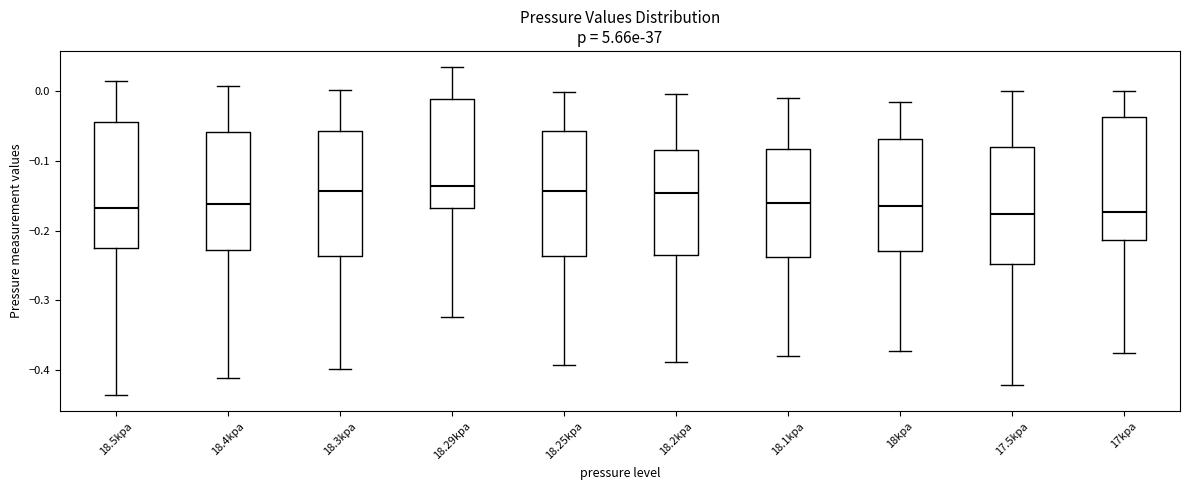

Reading left to right, transcribe this box plot: for each box, give where its median line is, the range the box spans, and where its two whiskers end, as read against the y-axis. The values are not printed on the chart, so give them approximately, as read against the axis.

18.5kpa: median -0.17, box -0.23 to -0.04, whiskers -0.44 to 0.01
18.4kpa: median -0.16, box -0.23 to -0.06, whiskers -0.41 to 0.01
18.3kpa: median -0.14, box -0.24 to -0.06, whiskers -0.40 to 0.00
18.29kpa: median -0.14, box -0.17 to -0.01, whiskers -0.32 to 0.03
18.25kpa: median -0.14, box -0.24 to -0.06, whiskers -0.39 to 0.00
18.2kpa: median -0.15, box -0.24 to -0.08, whiskers -0.39 to 0.00
18.1kpa: median -0.16, box -0.24 to -0.08, whiskers -0.38 to -0.01
18kpa: median -0.16, box -0.23 to -0.07, whiskers -0.37 to -0.02
17.5kpa: median -0.18, box -0.25 to -0.08, whiskers -0.42 to 0.00
17kpa: median -0.17, box -0.21 to -0.04, whiskers -0.38 to 0.00